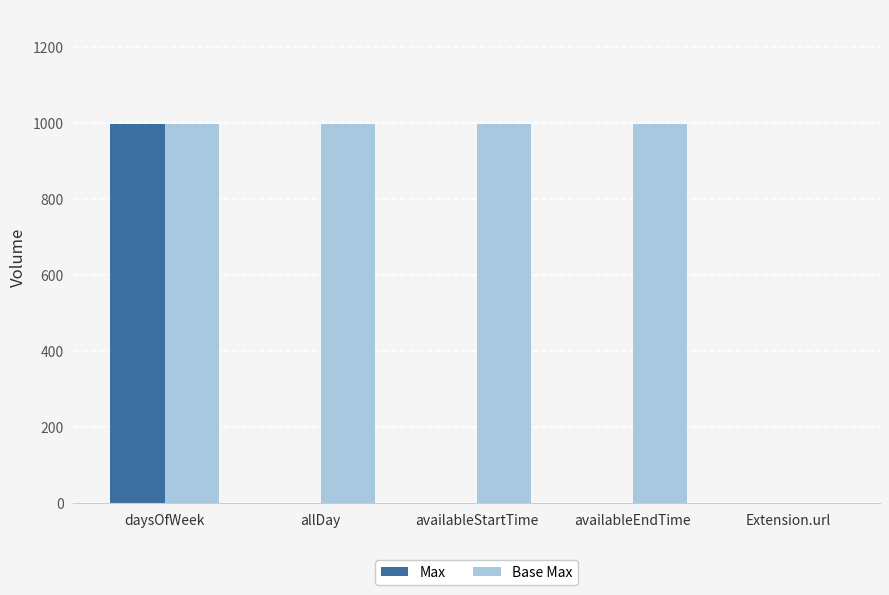

Is it true that Base Max equals 1494 at allDay?

False